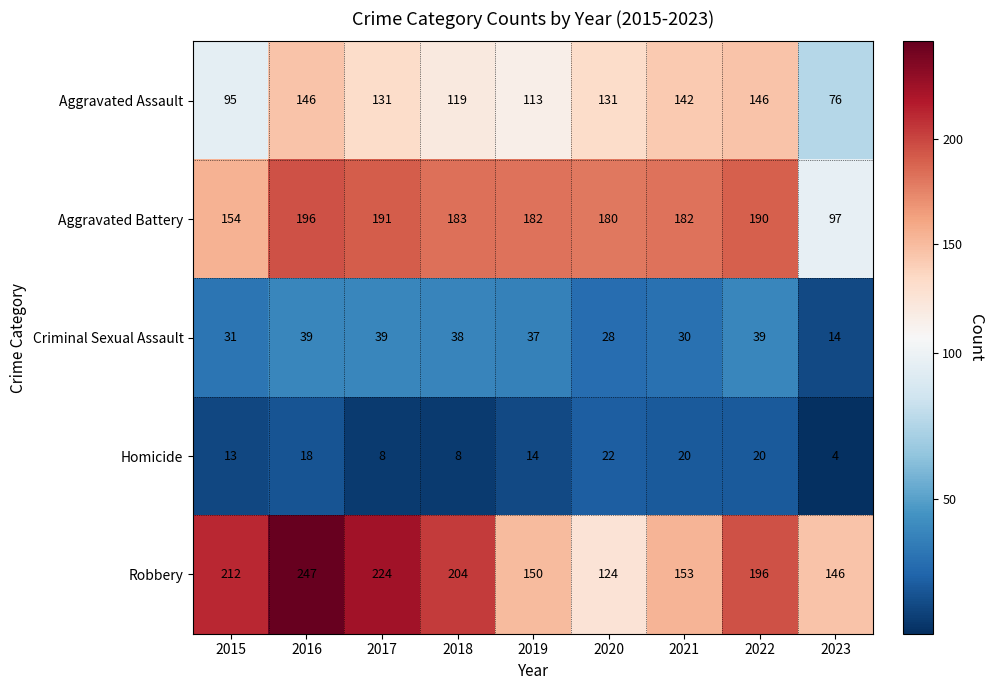

List the series in order of their peak value, lowest first.

Homicide, Criminal Sexual Assault, Aggravated Assault, Aggravated Battery, Robbery